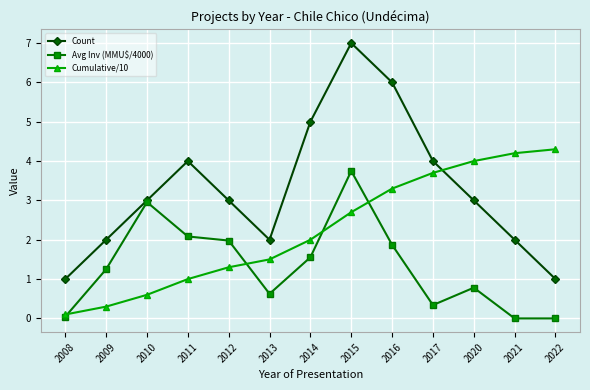

At which label does Avg Inv (MMU$/4000) first exceed 1?

2009